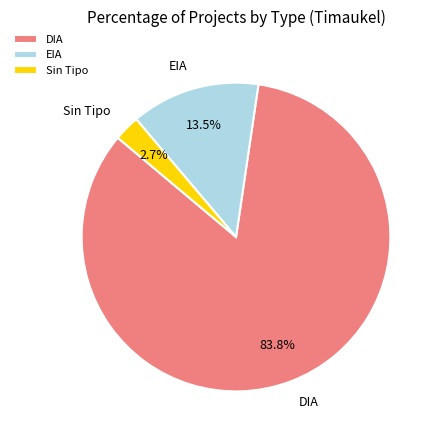

What is the ratio of the value at EIA to the value at DIA?

0.2